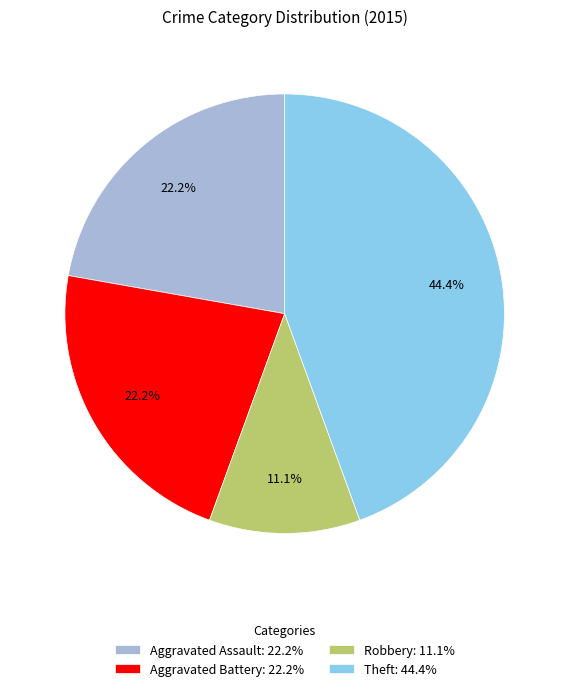

What portion of the pie excludes Robbery: 11.1%?

88.9%